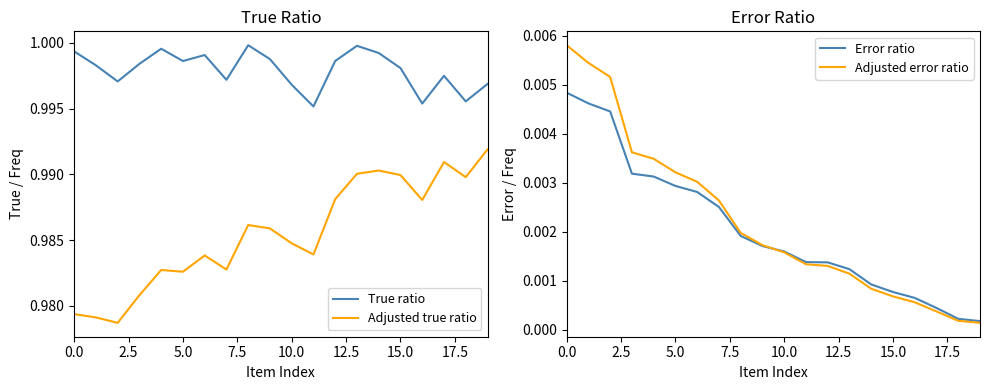

True or false: True ratio and Adjusted true ratio cross at least once.

False